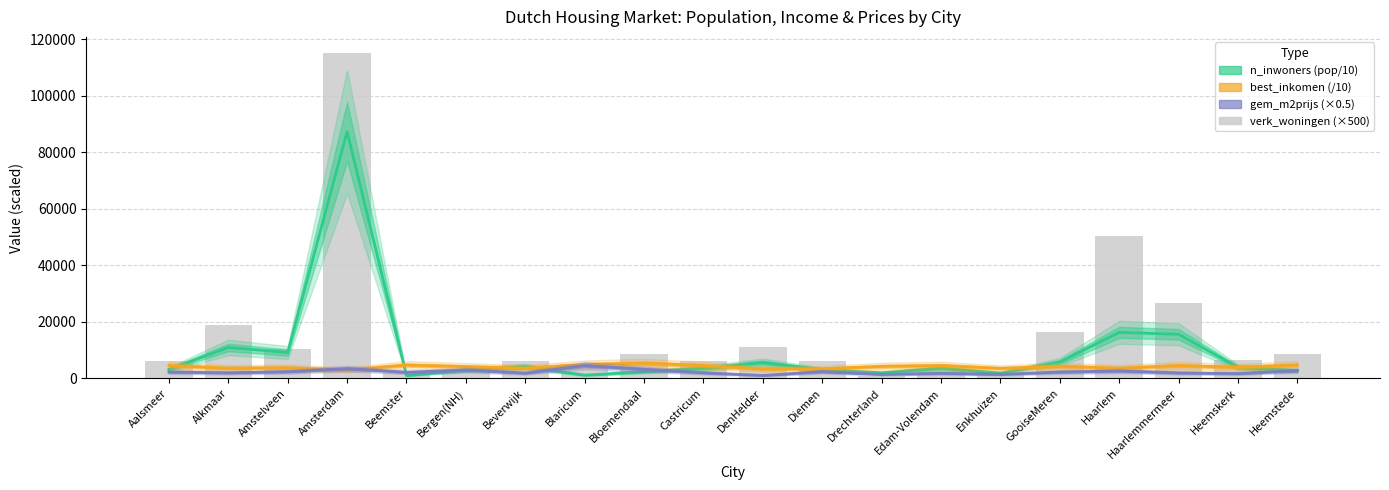

Where does the data first go above 6500?

Alkmaar